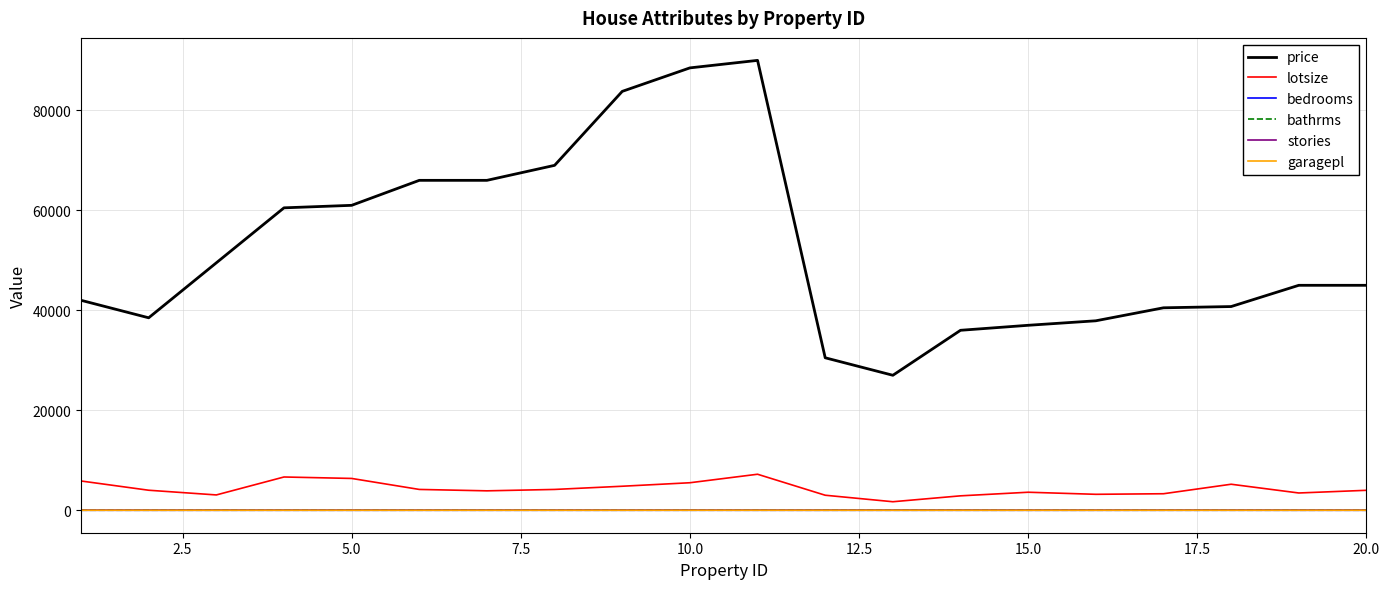

Which series has the largest total across all categories?

price